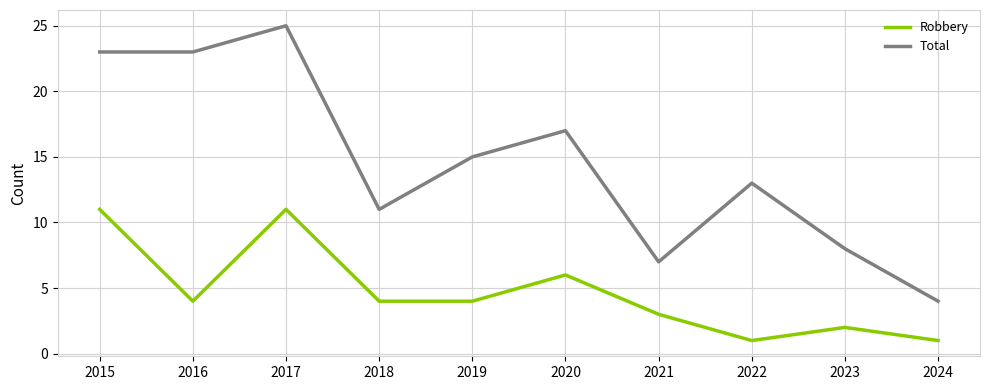

What is the approximate value of Total at 2017, to the nearest 5?

25